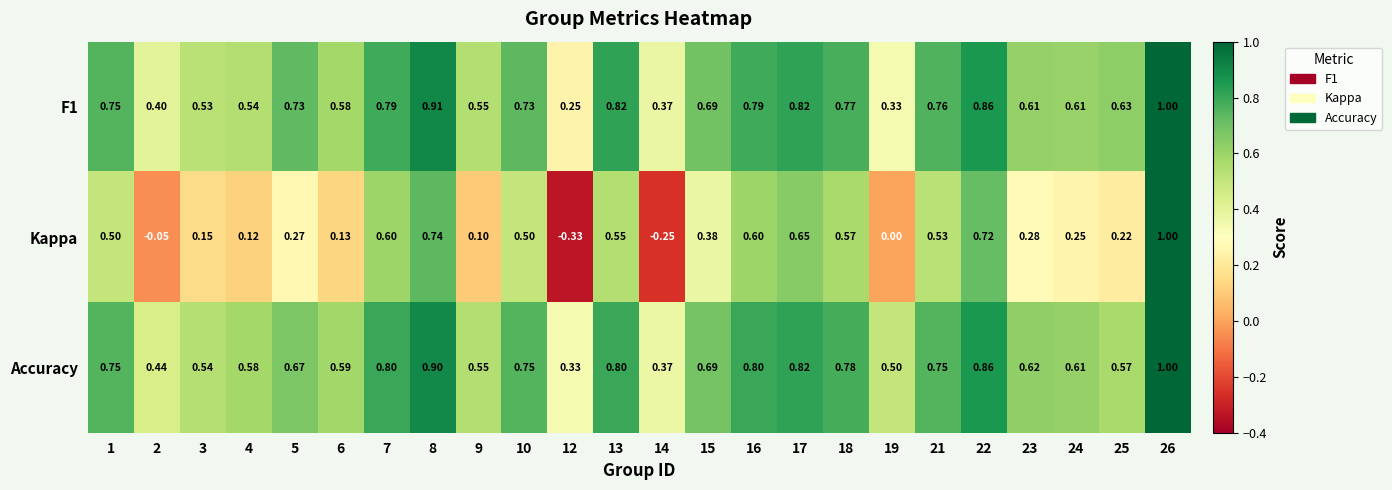

Rank the series at 16 from highest to lowest value.

Accuracy, F1, Kappa